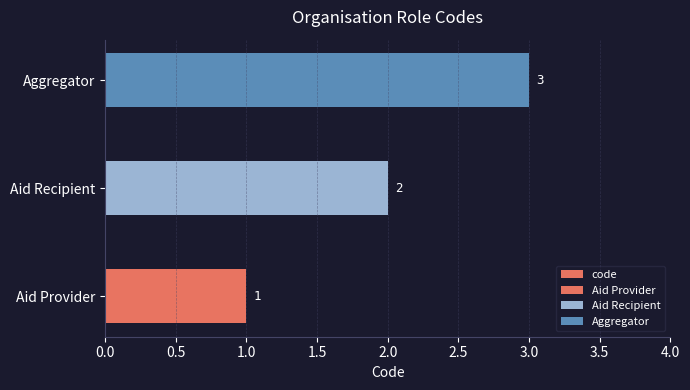

Count the number of categories in the chart.

3